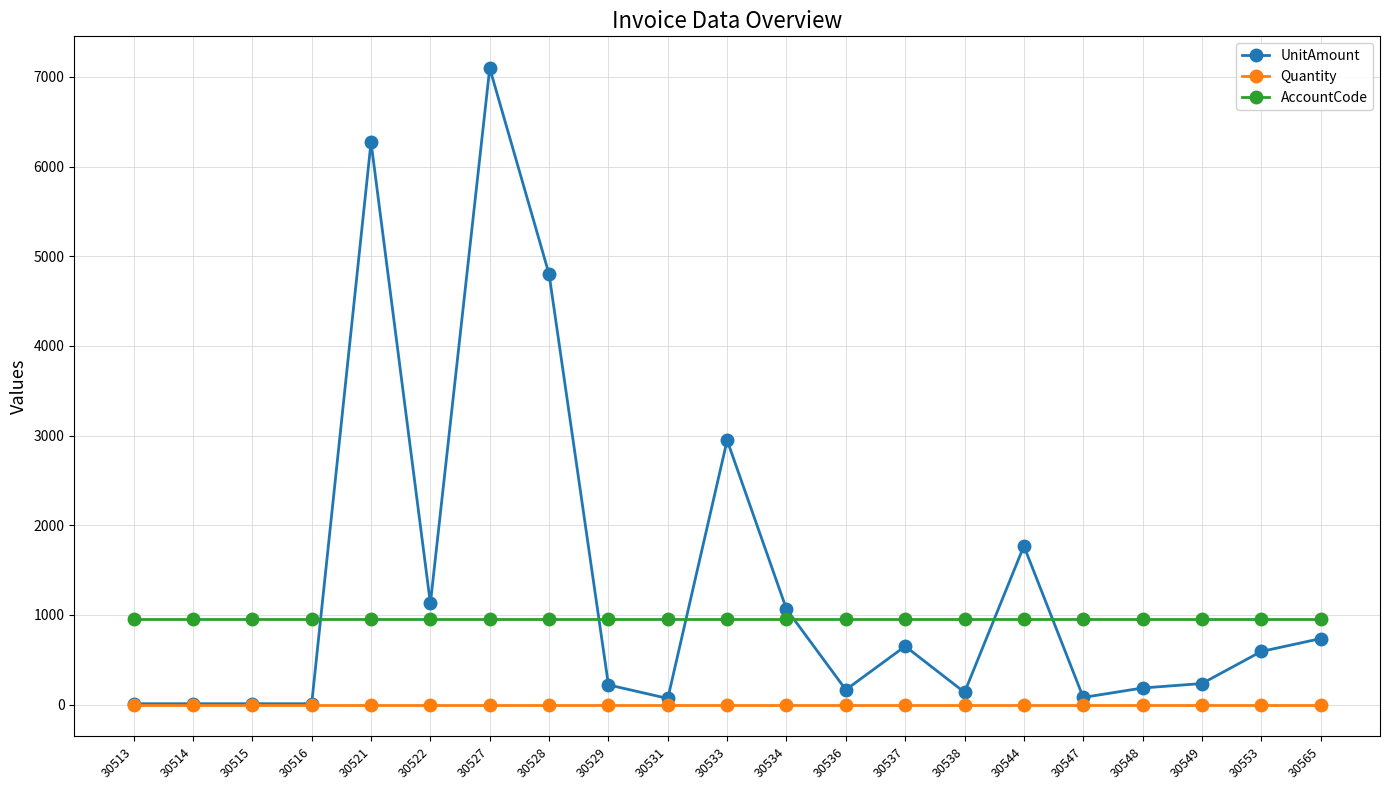

What is the maximum value for UnitAmount?

7098.6